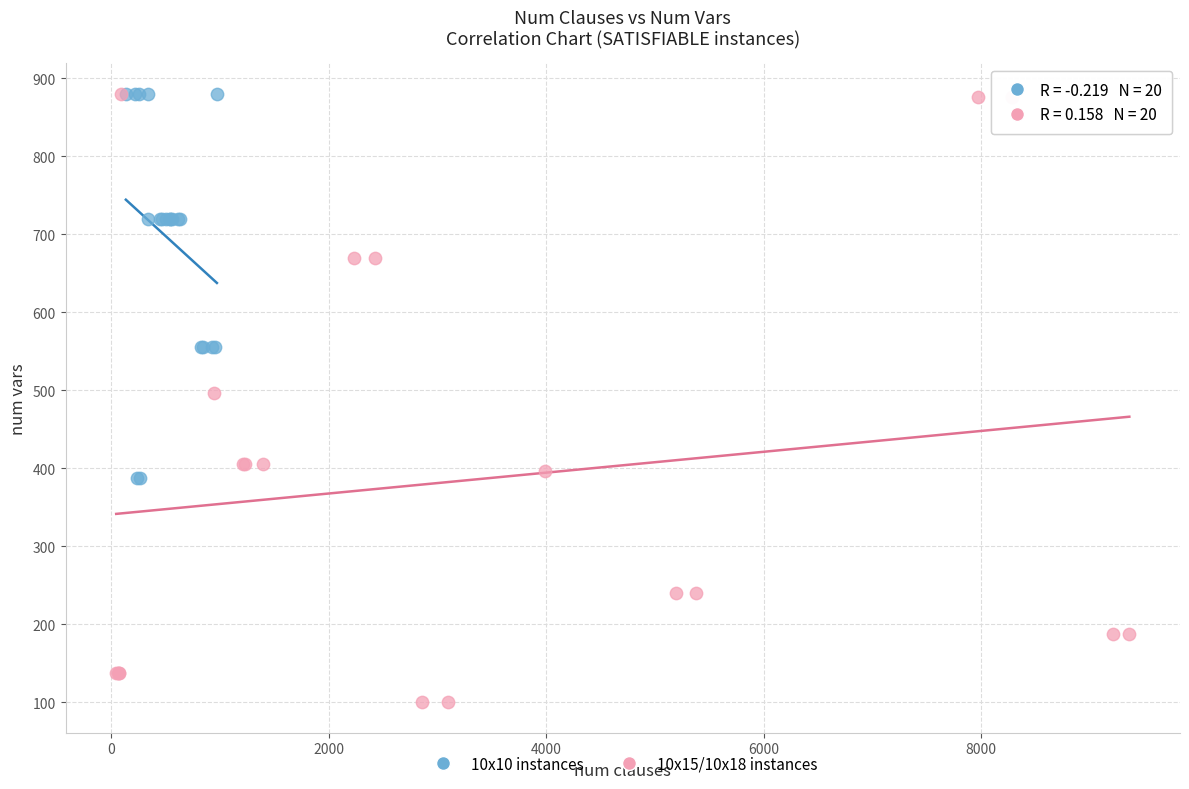

Which series contains the lowest Y value?

10x15/10x18 instances